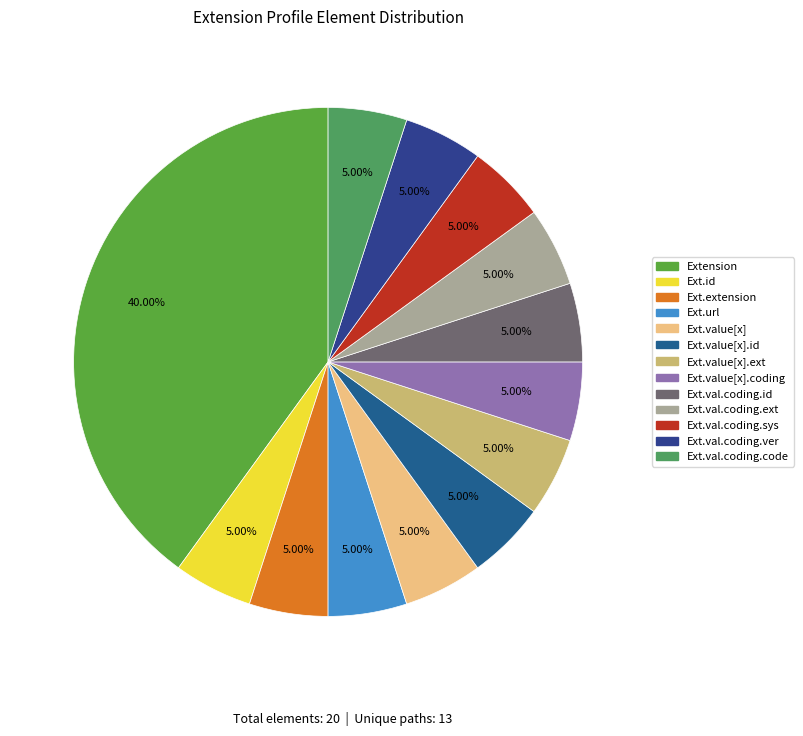

Rank the categories by value from highest to lowest.

Extension, Extension.id, Extension.extension, Extension.url, Extension.value[x], Extension.value[x].id, Extension.value[x].extension, Extension.value[x].coding, Extension.value[x].coding.id, Extension.value[x].coding.extension, Extension.value[x].coding.system, Extension.value[x].coding.version, Extension.value[x].coding.code